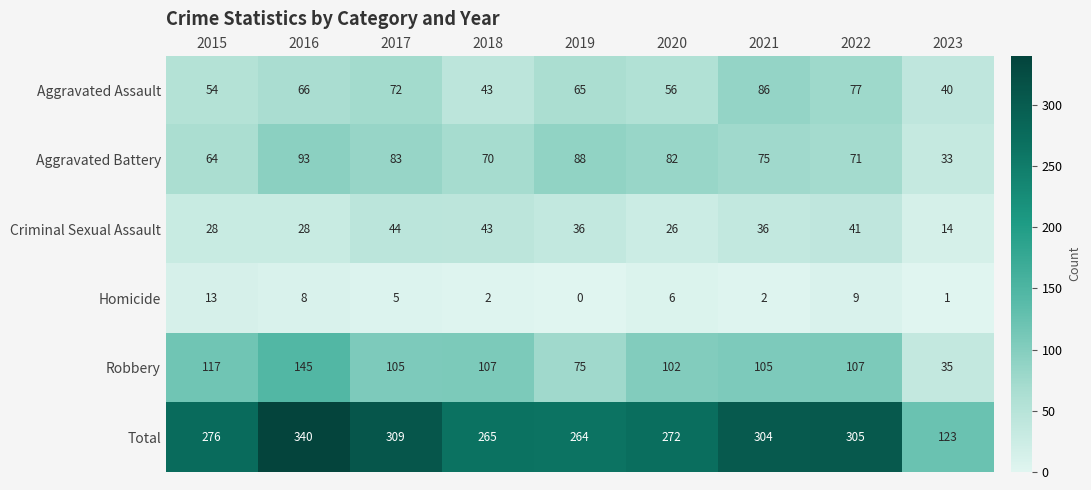

What is the total value across all series at 2020?

544